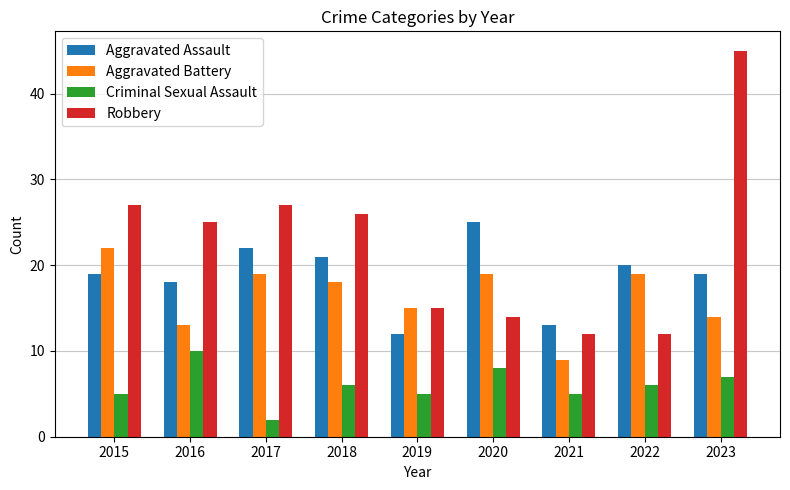

What is the greatest value displayed?

45